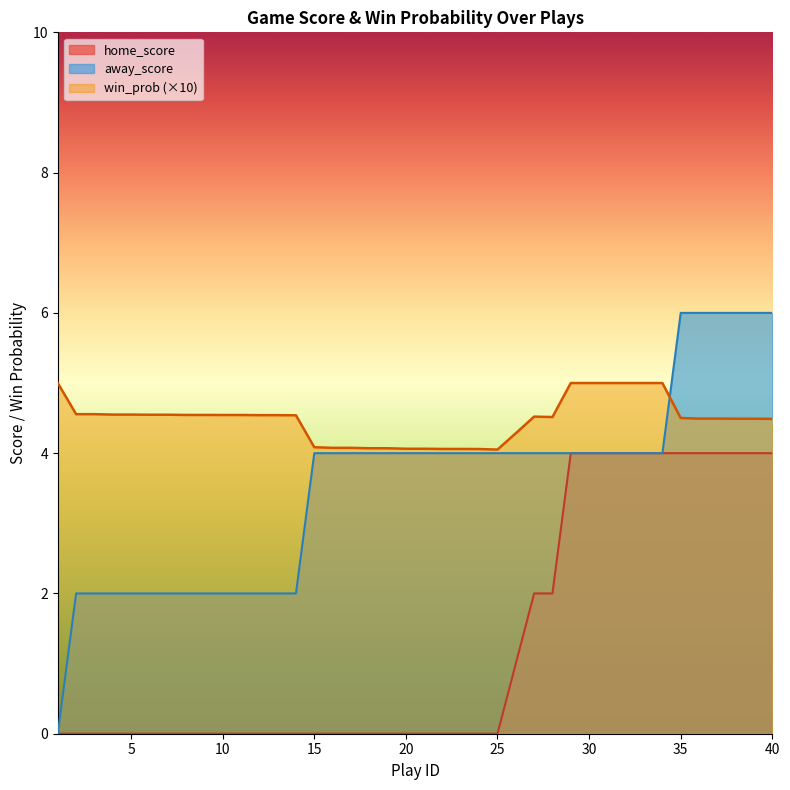

True or false: win_prob and away_score intersect in this chart.

True